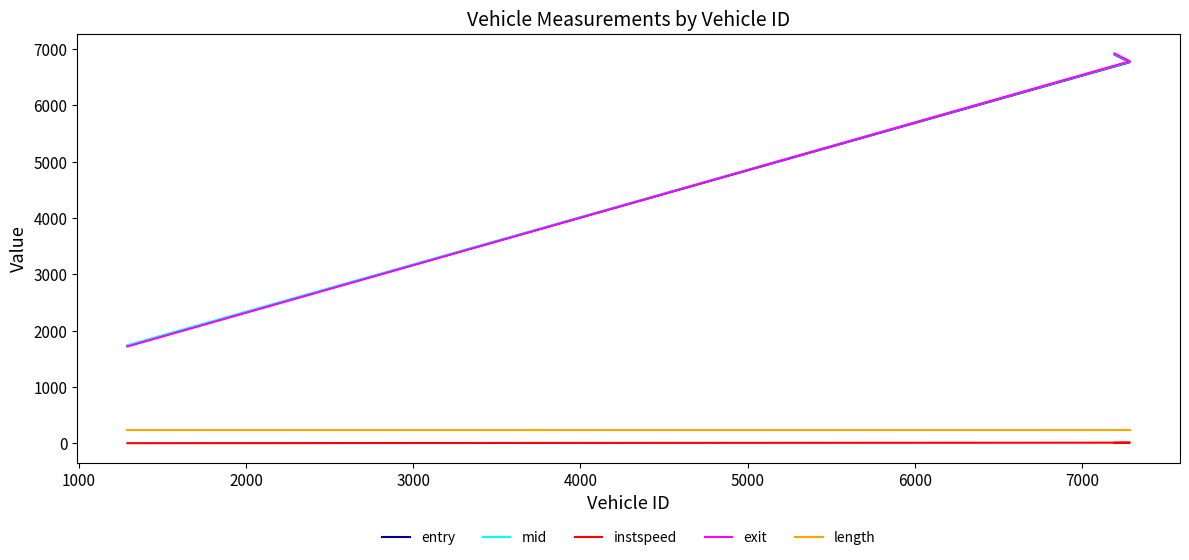

Is the value of exit at 2000 greater than the value of instspeed at 1000?

Yes